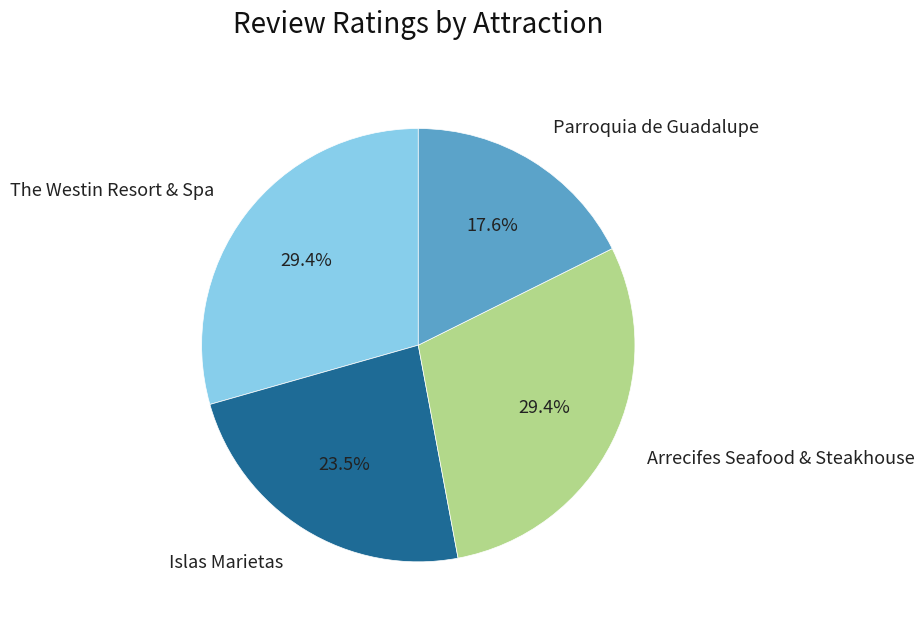

What percentage is NOT represented by The Westin Resort & Spa?

70.6%